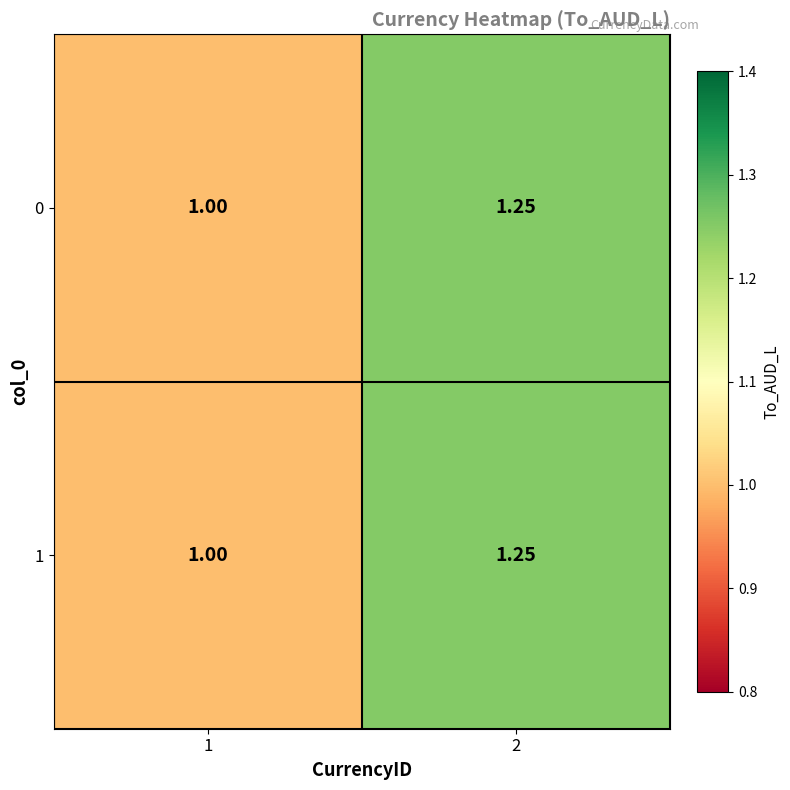

Is the value of 1 at 2 greater than the value of 0 at 1?

Yes